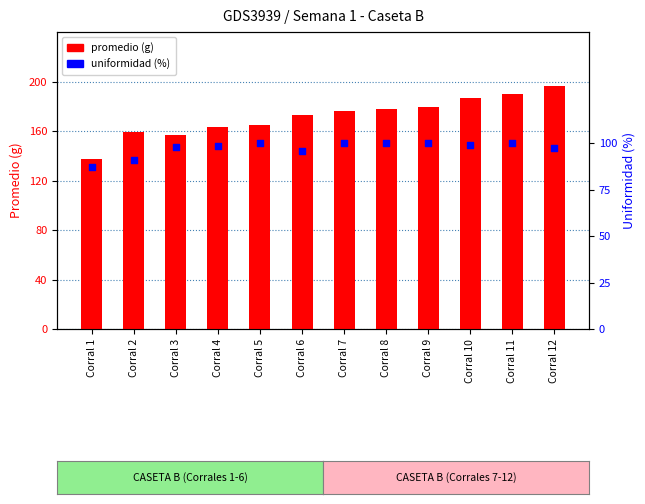

What are all the series names shown in the legend?

promedio (g), uniformidad (%)